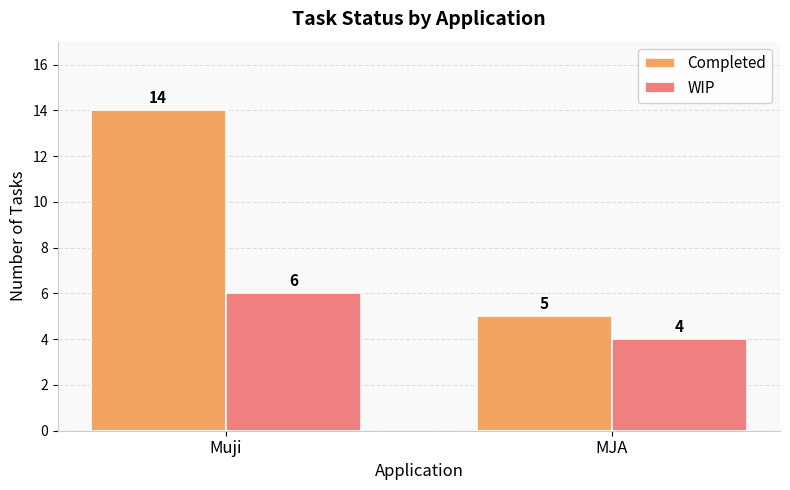

Reading right to left, transcribe all the data shown in this chart.

Completed: 5	14
WIP: 4	6